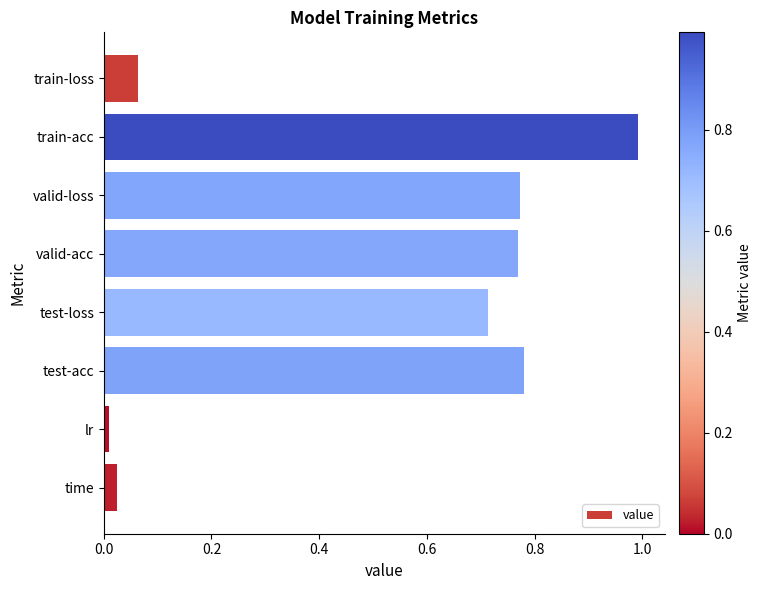

What is the label of the 1st bar from the bottom?

time